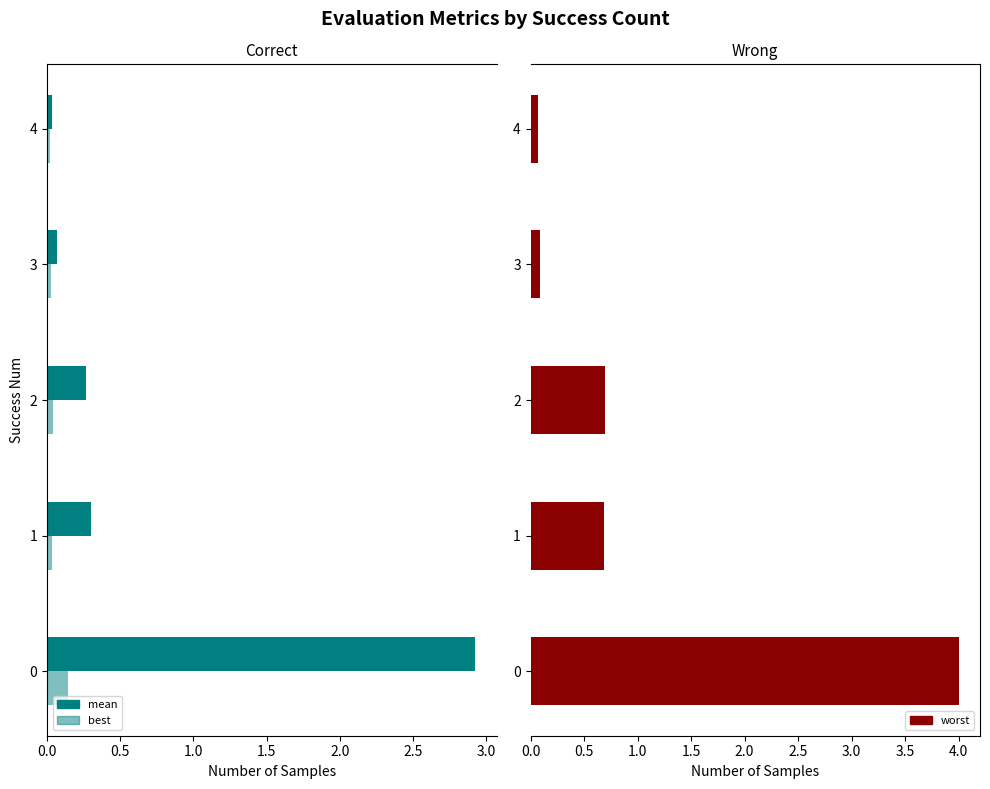

What is the sum of all mean values?

3.6